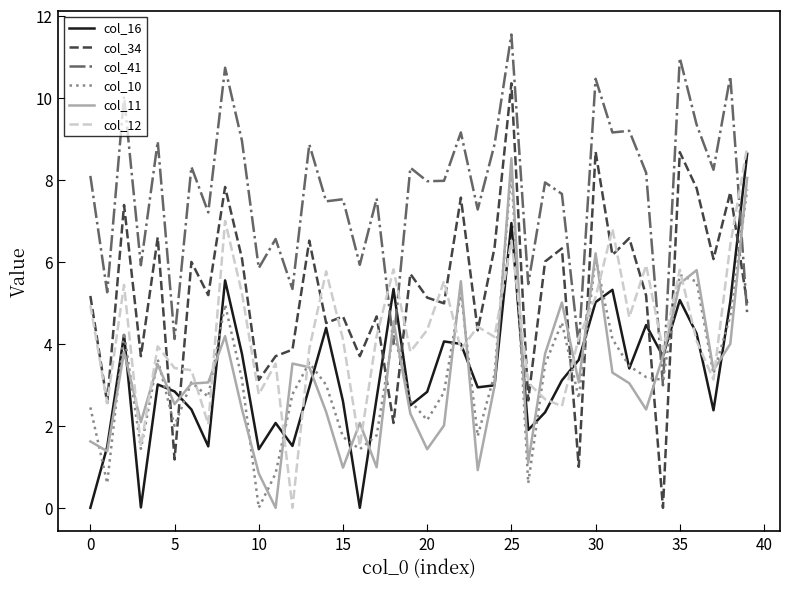

True or false: col_12 and col_11 cross at least once.

True